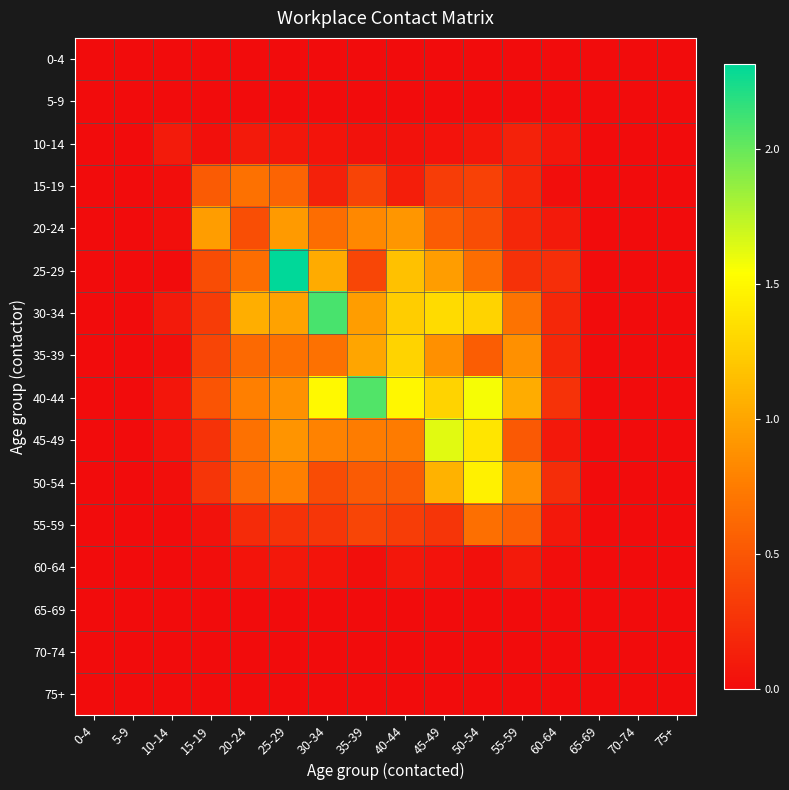

Which series has the largest range (max minus min)?

25-29